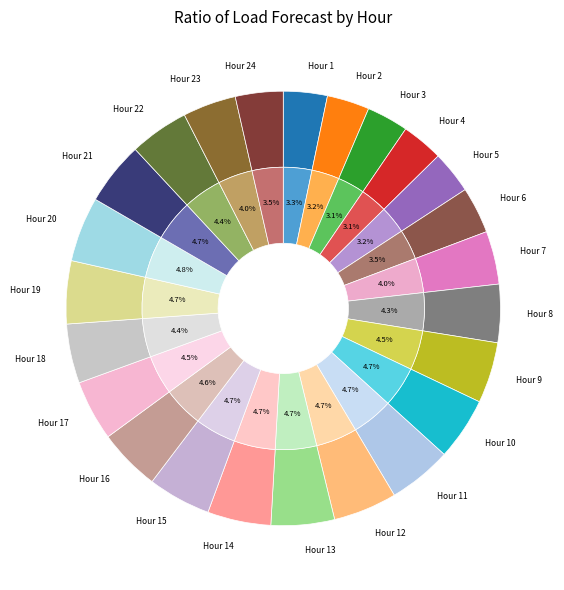

Which has a higher value, Hour 5 or Hour 13?

Hour 13